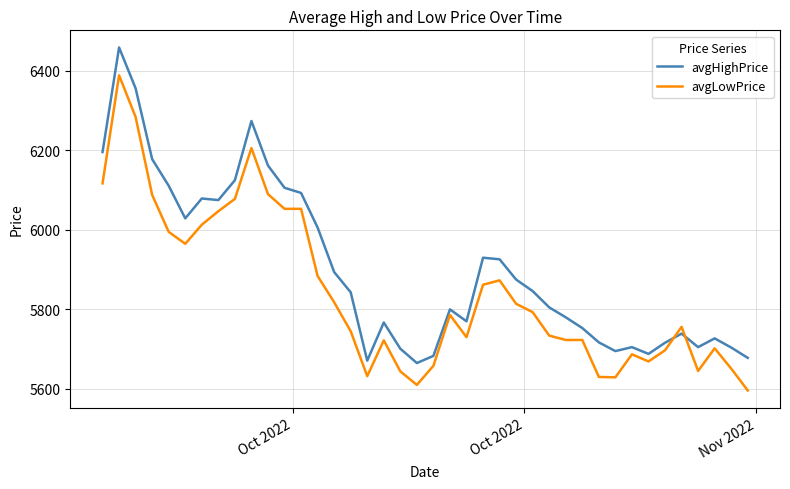

What is the maximum value for avgLowPrice?

6389